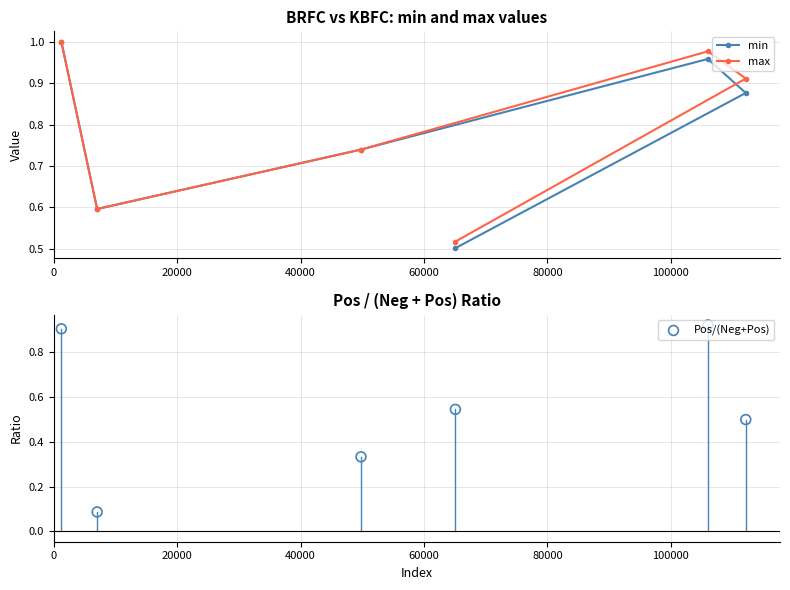

Which series has the largest total across all categories?

max